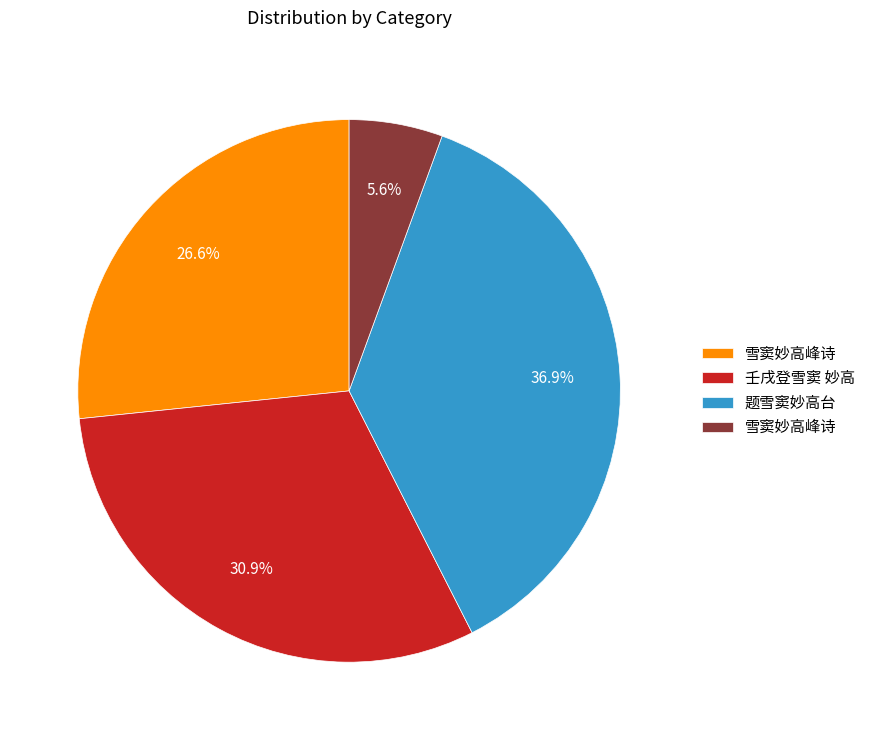

Count the number of slices in the pie.

4